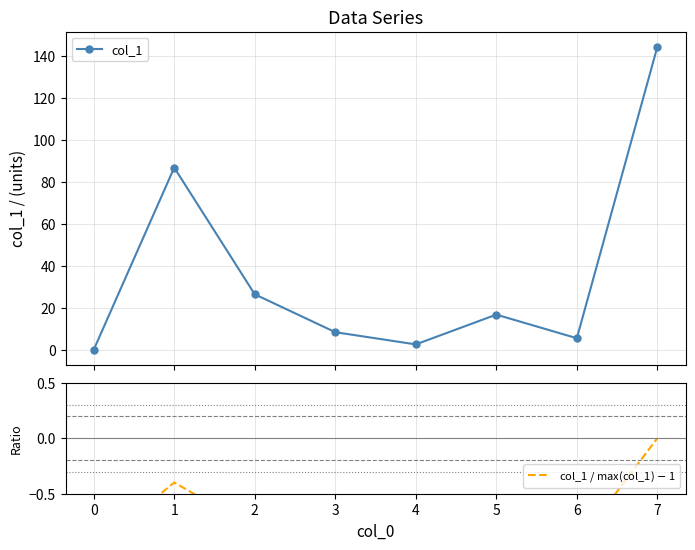

True or false: col_1 has more than 0 points higher than both neighbors.

True